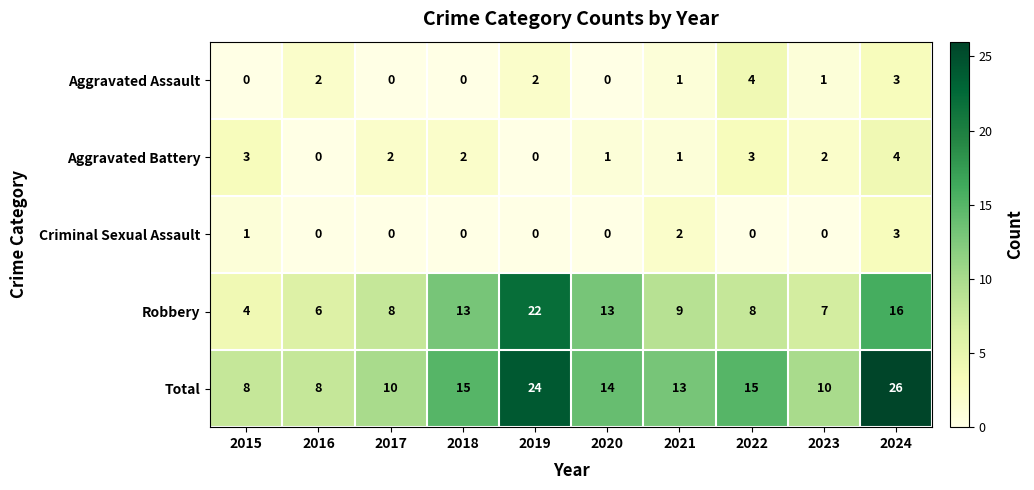

At which category does the chart reach its peak across all series?

2024